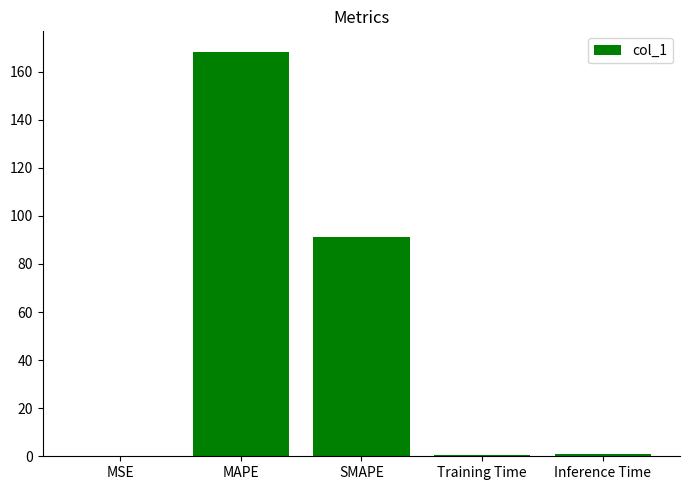

What is the maximum value shown in the chart?

168.4